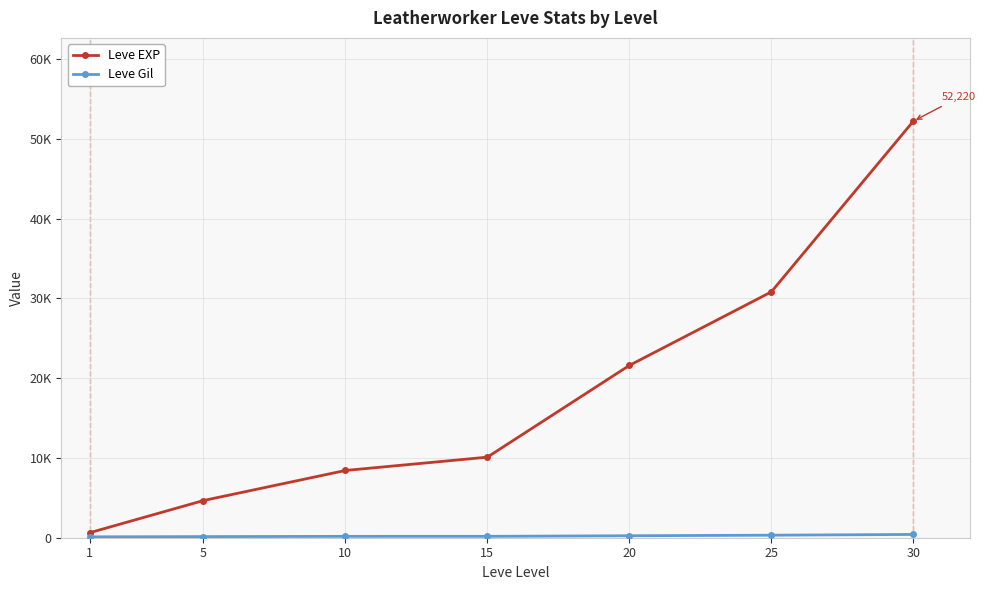

Is this an area chart (filled region under the line)?

No